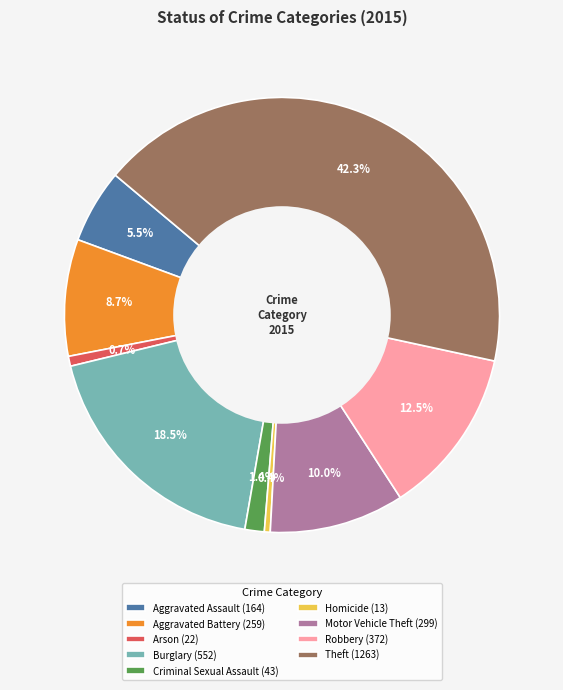

What percentage do Criminal Sexual Assault and Robbery together represent?

13.9%